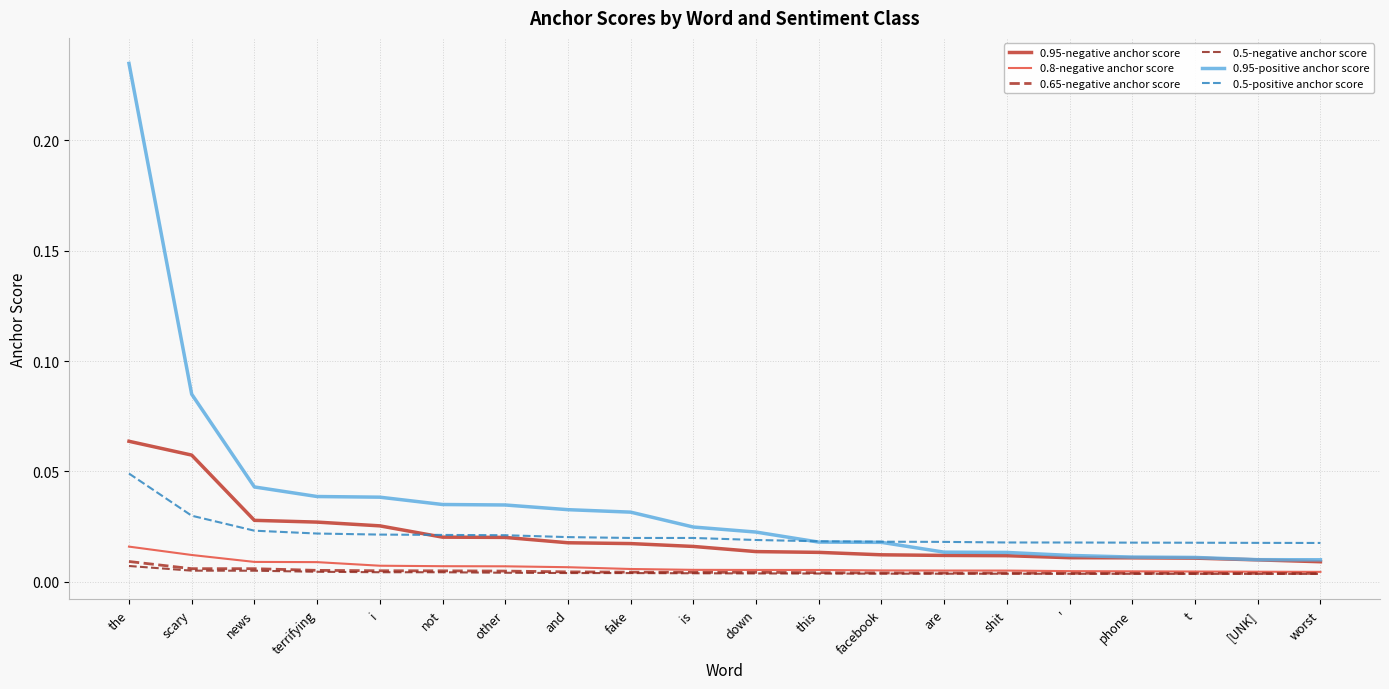

Is it true that 0.95-positive anchor score equals 0.0 at '?

False